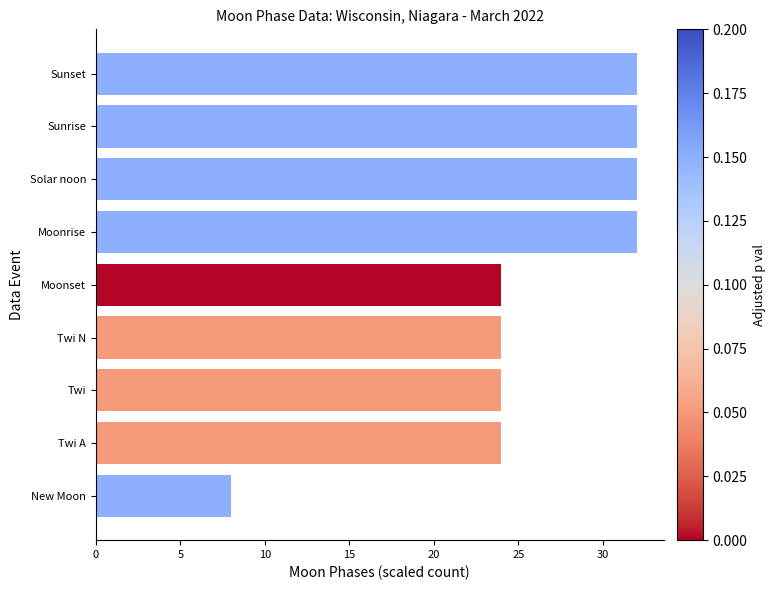

What is the smallest value displayed?

8